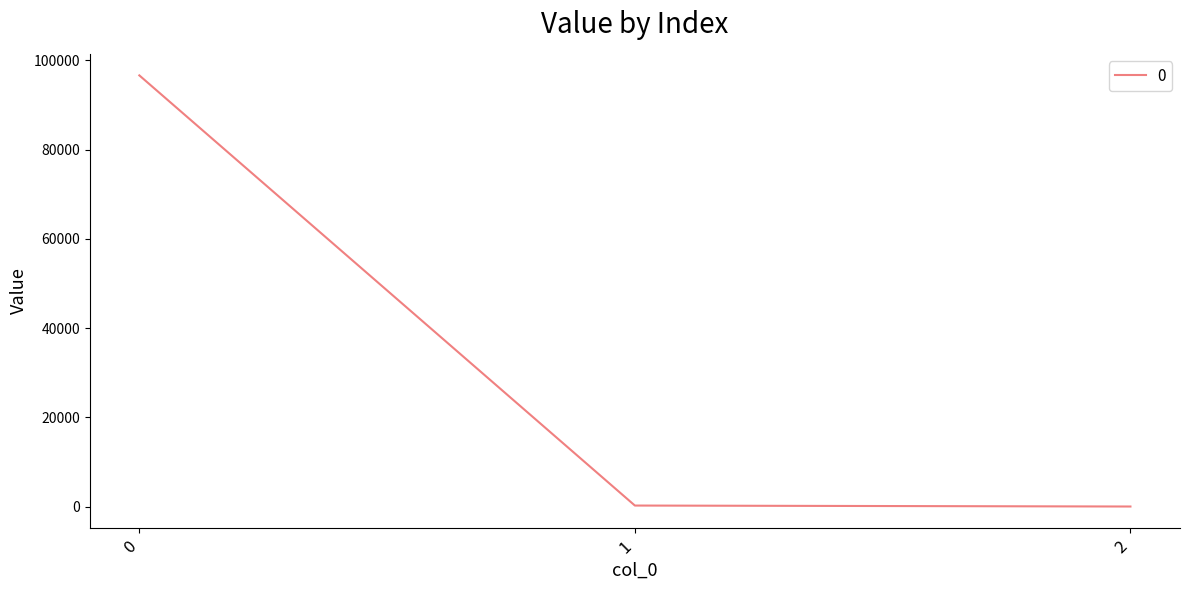

What is the change in value from 0 to 2?

-96616.2